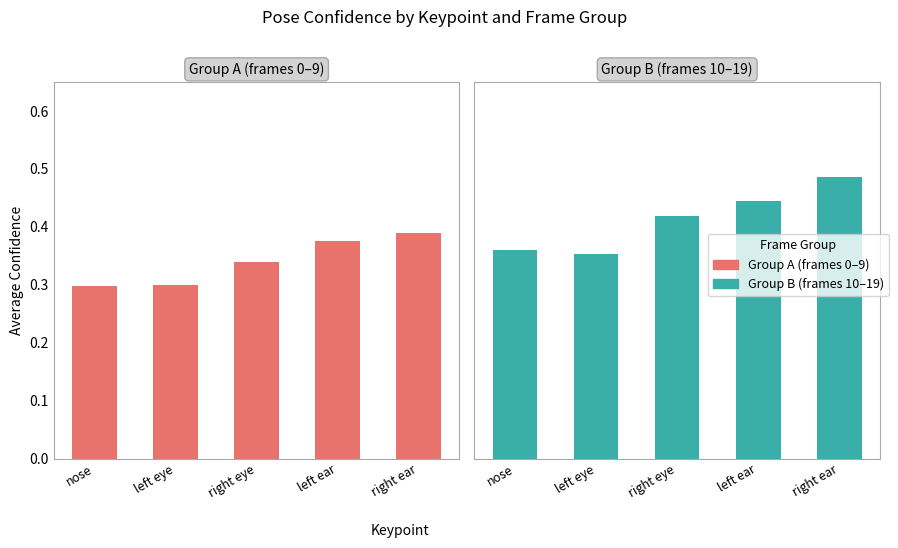

What is the approximate value of Group A (frames 0–9) at right ear?

0.4